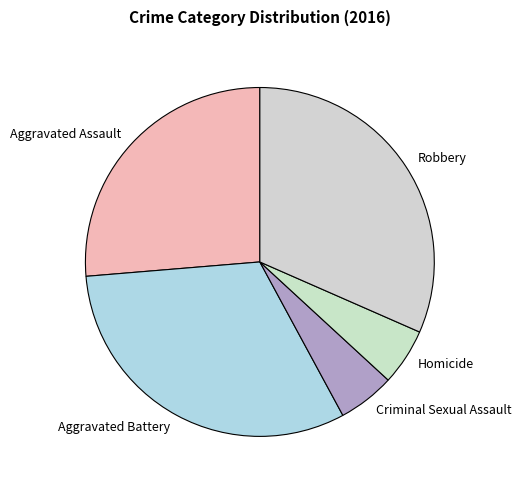

Combined, do Aggravated Assault and Criminal Sexual Assault account for over 50%?

No